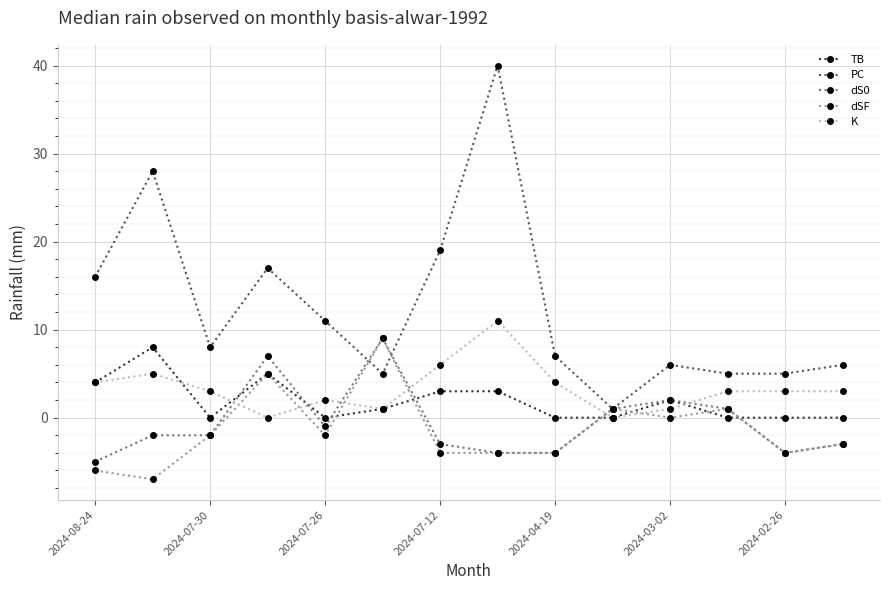

Which series has the largest total across all categories?

PC